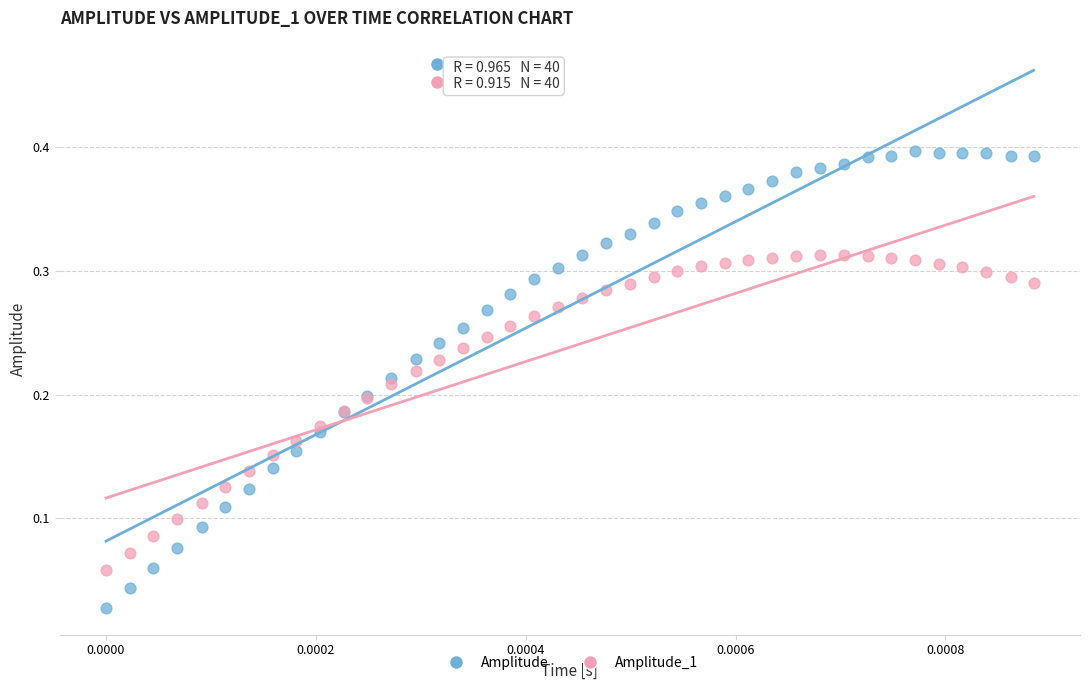

Which series reaches the maximum Y coordinate?

Amplitude